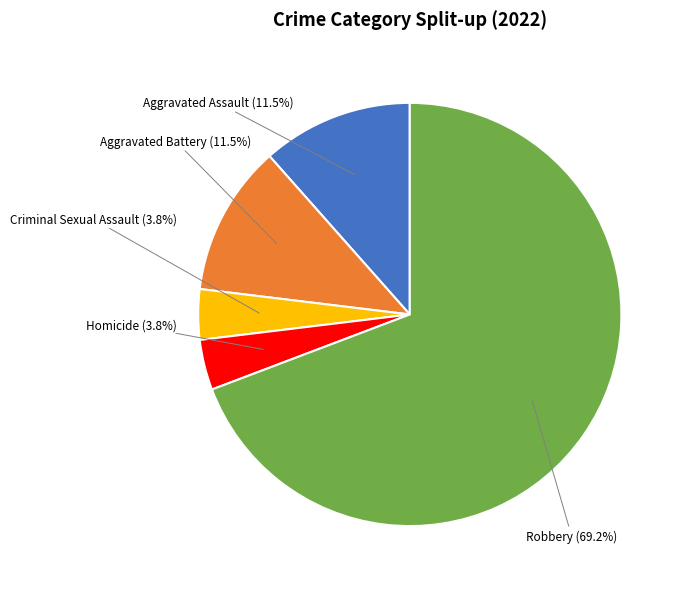

Is the sum of Aggravated Assault and Criminal Sexual Assault greater than half?

No